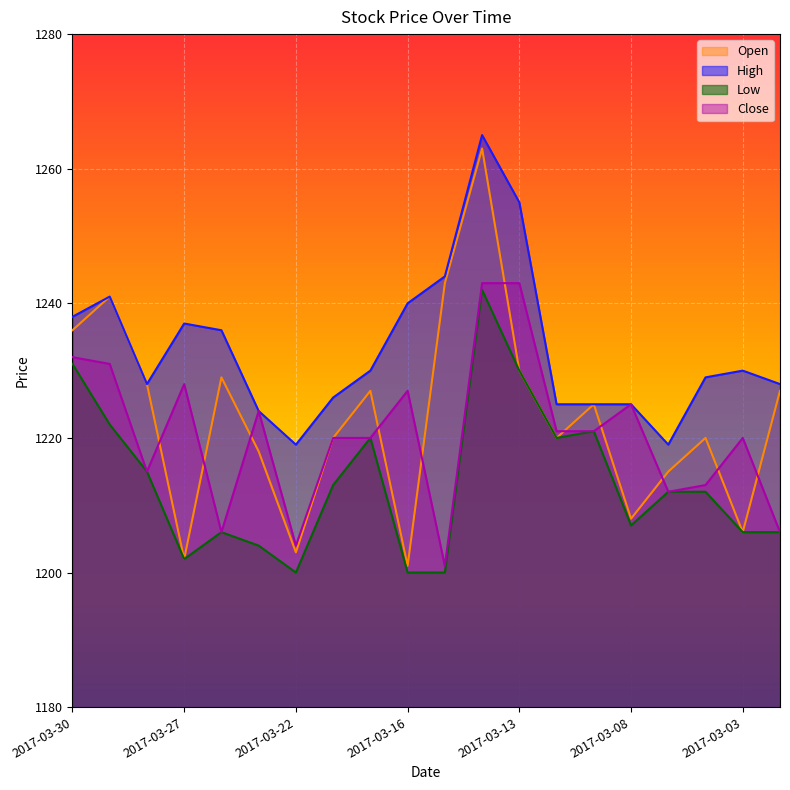

What is the greatest value displayed?

1265